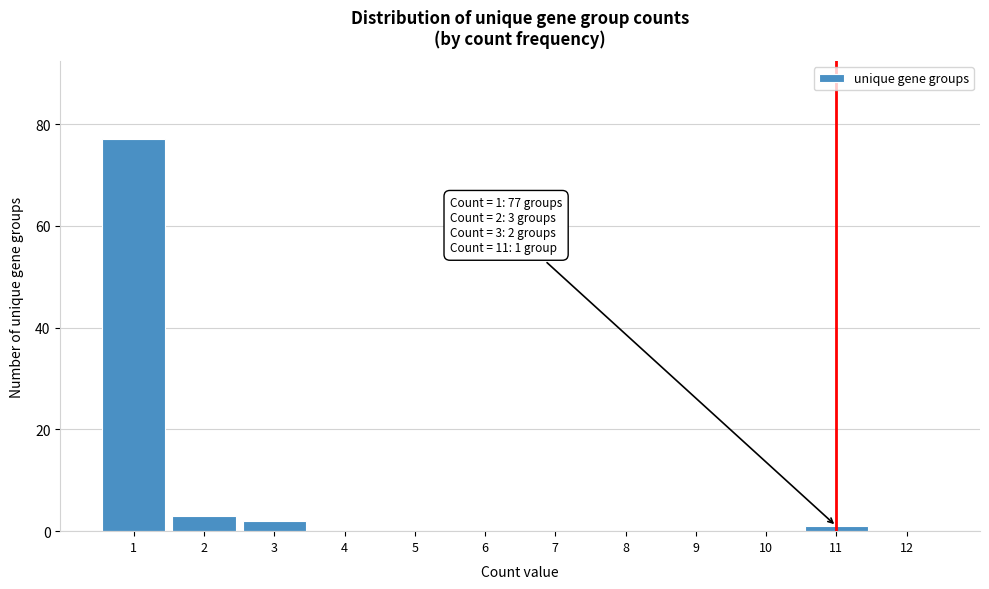

Which range on the x-axis has the tallest bar?

0.5 to 1.5